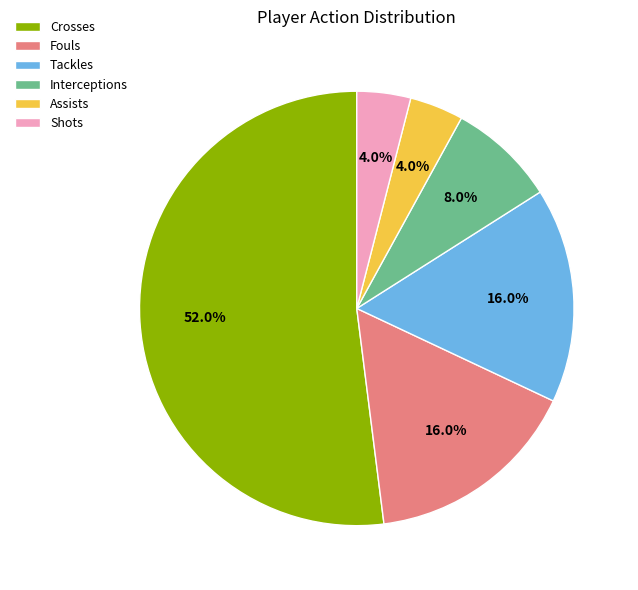

To the nearest percent, what is the difference between the largest and smallest slice percentages?

48%